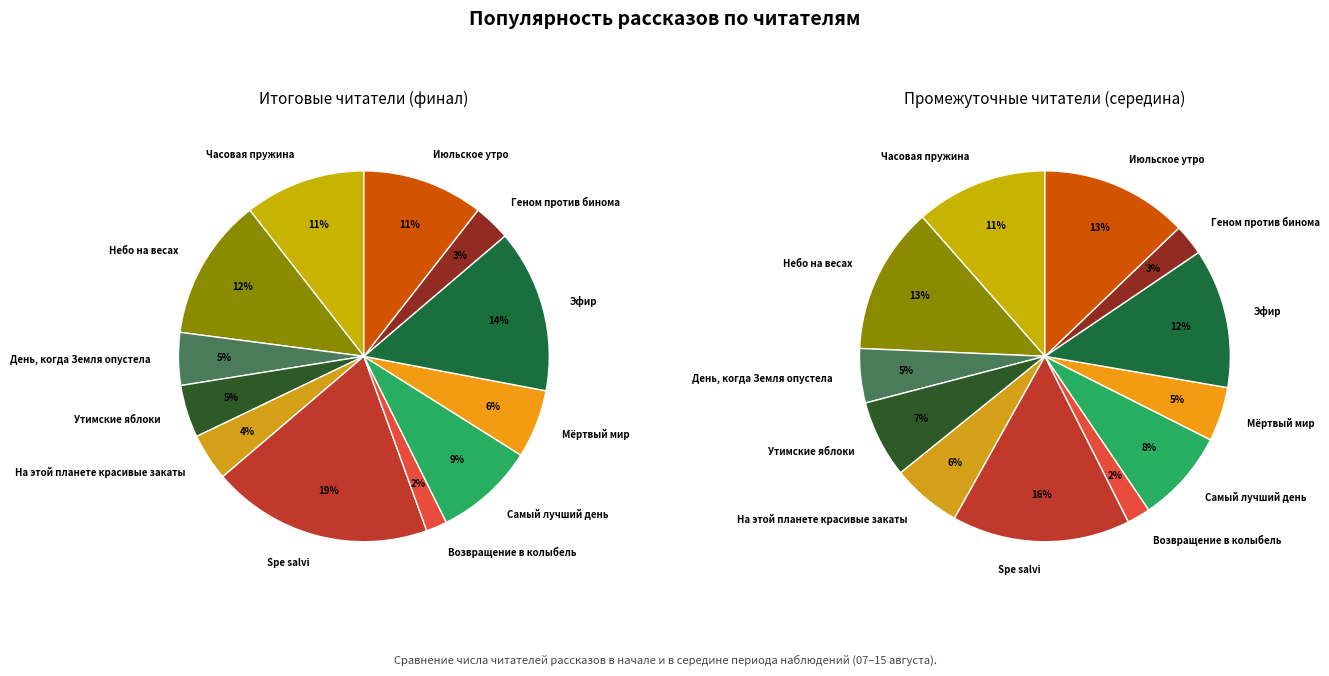

Between Геном против бинома and Возвращение в колыбель, which is larger?

Геном против бинома